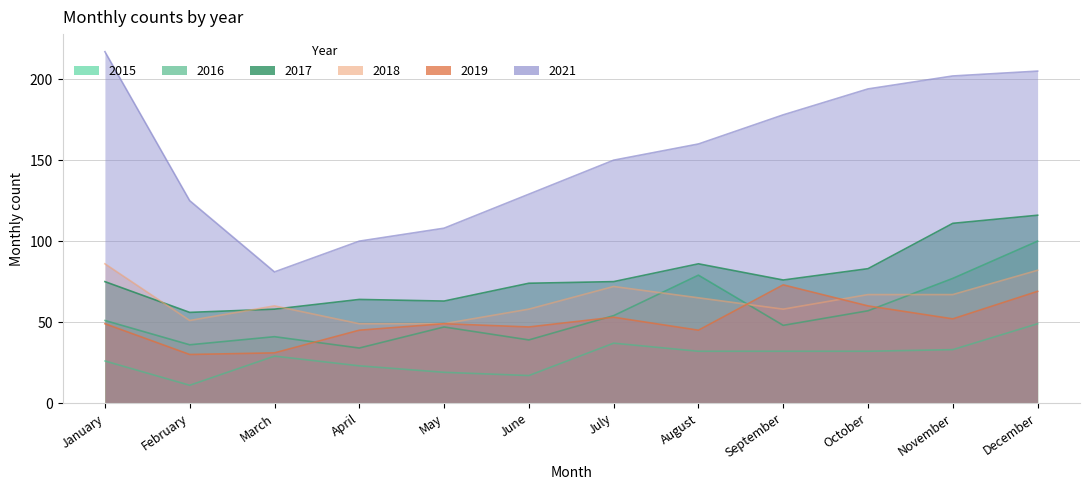

Rank the categories by 2017 value from highest to lowest.

December, November, August, October, September, January, July, June, April, May, March, February